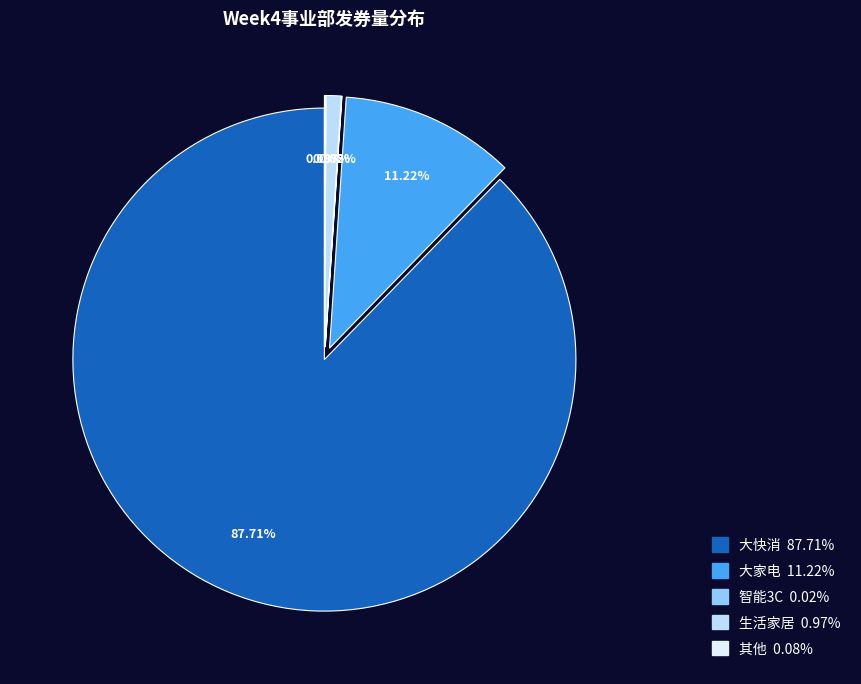

Is there a majority slice in this chart?

Yes